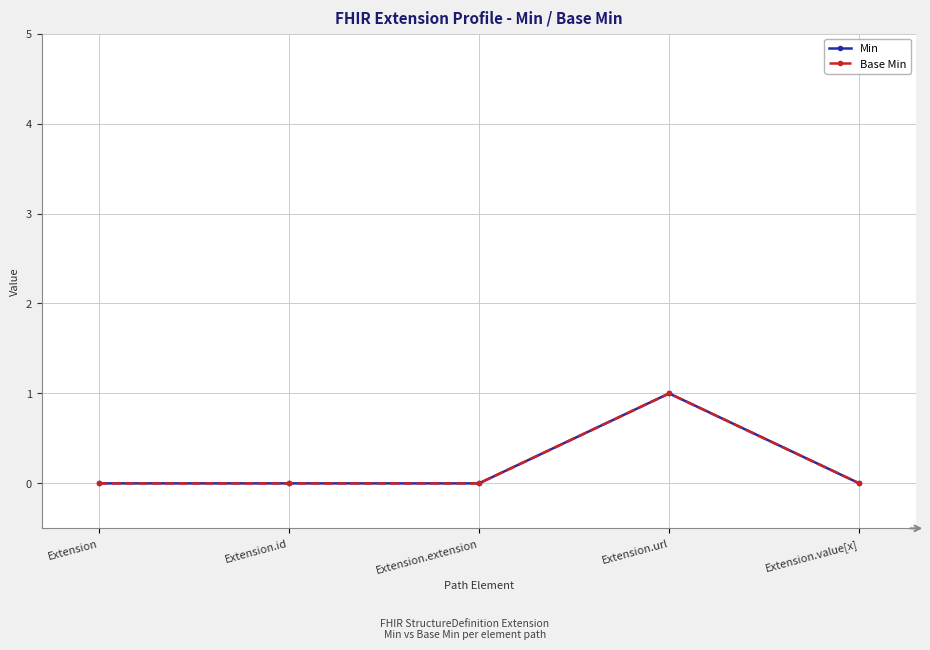

List the series in order of their peak value, highest first.

Min, Base Min